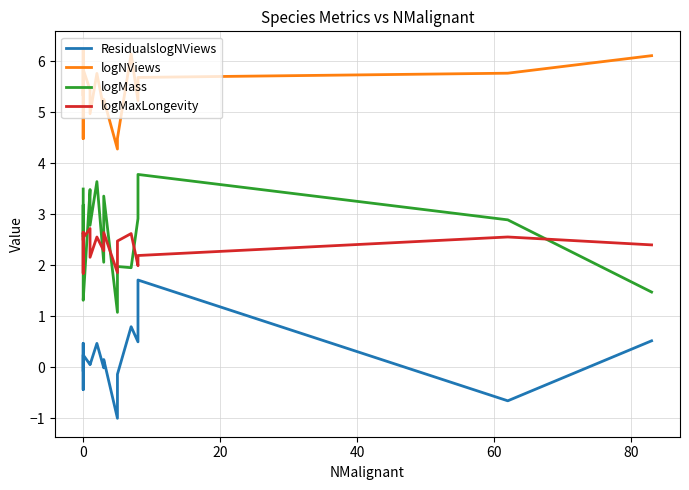

How many values in the logMass series are below 2?

5